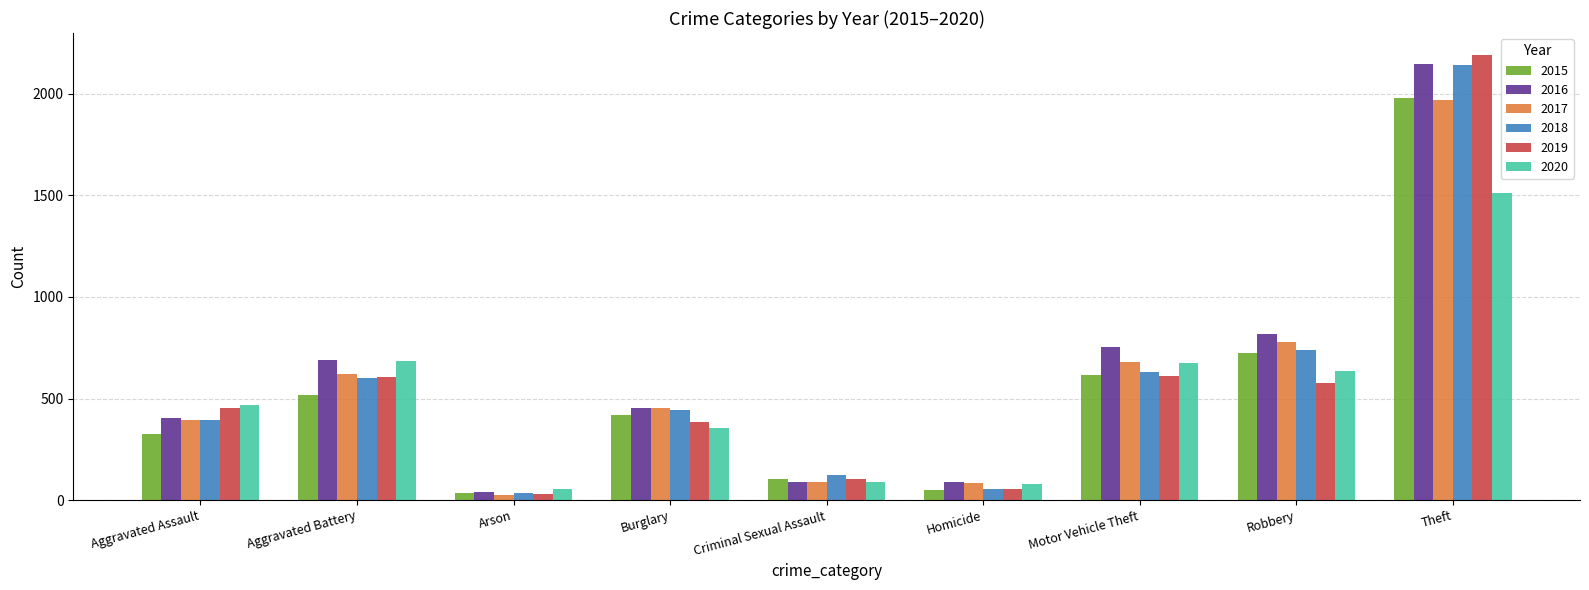

Which label corresponds to the largest value in the chart?

Theft